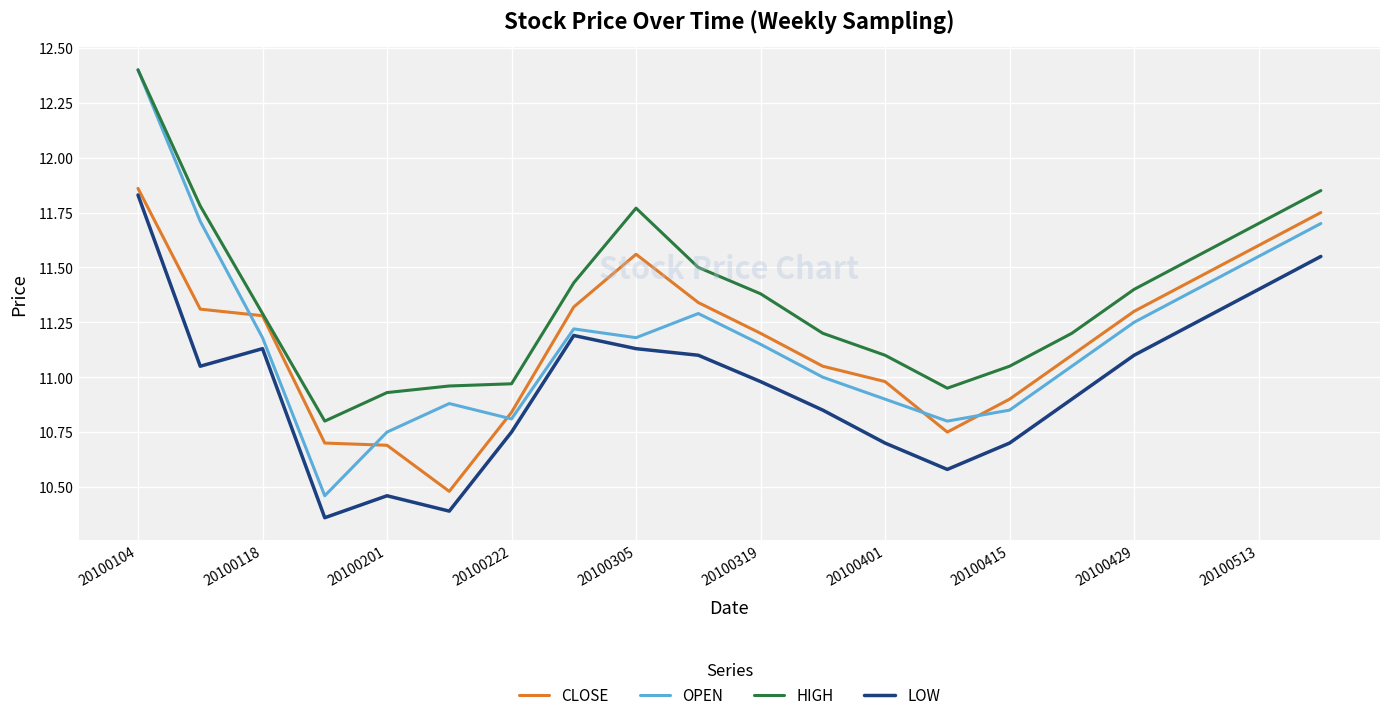

What is the difference between the maximum and minimum values in the LOW series?

1.5